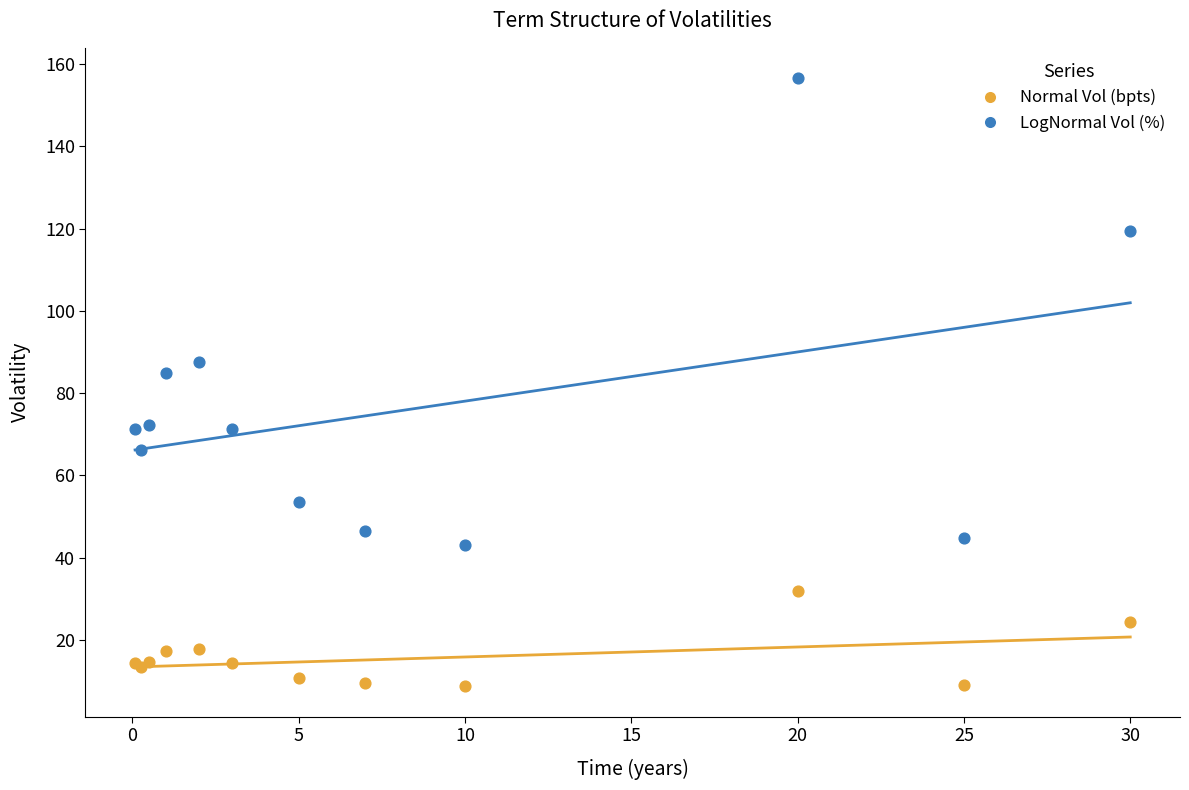

Which series has the largest Y range (max minus min)?

LogNormal Vol (%)